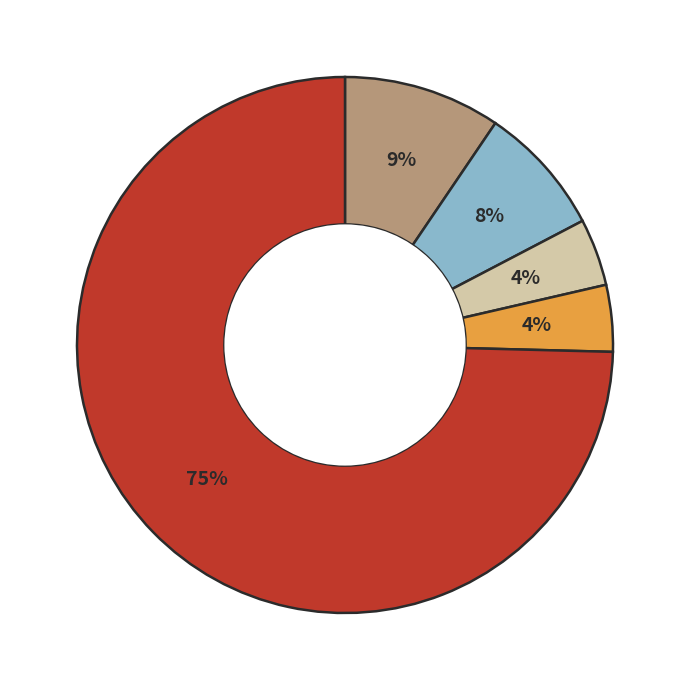

To the nearest percent, what is the average slice percentage?

20%